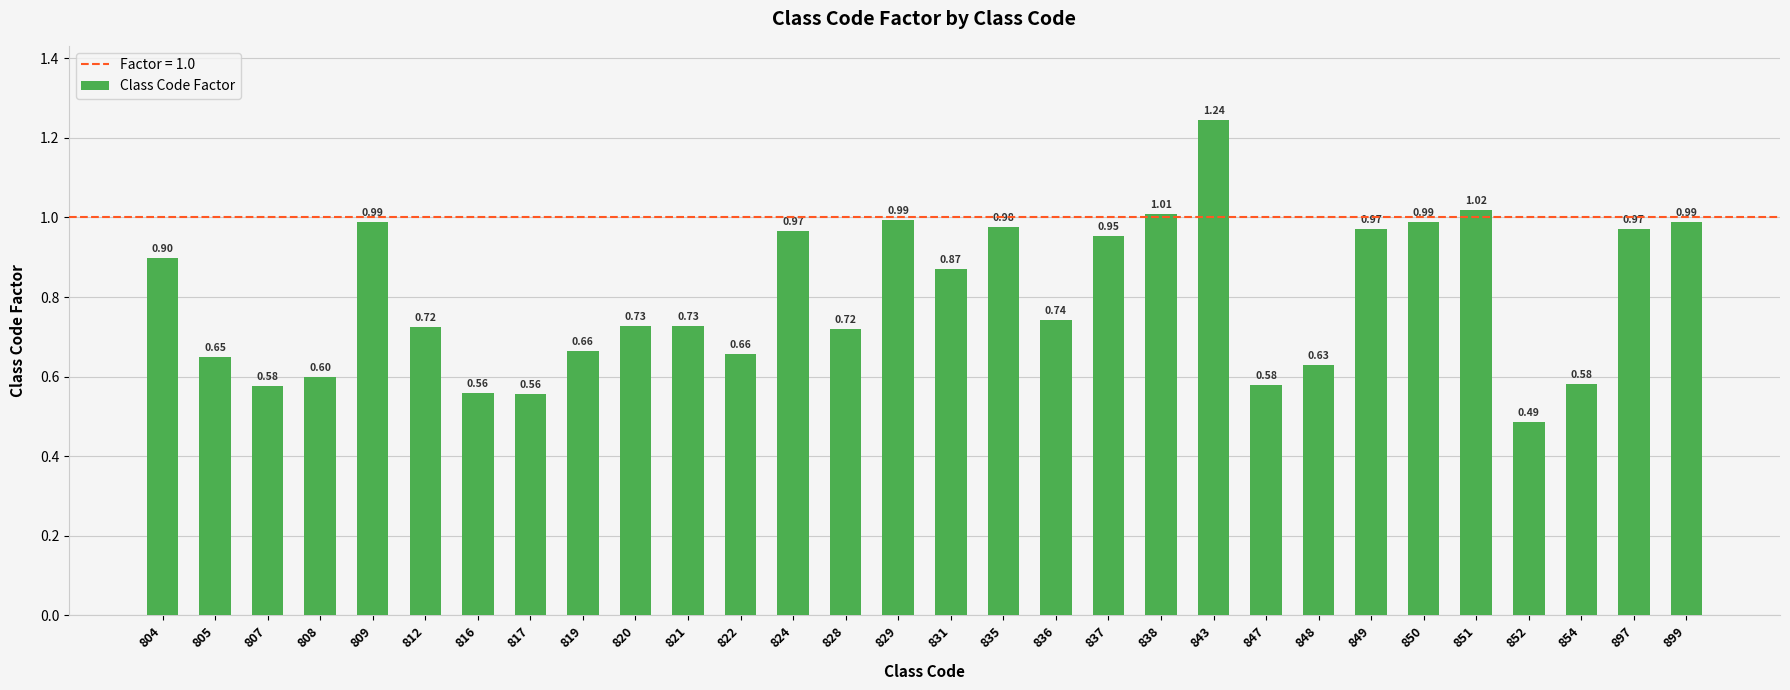

Between 819 and 812, which is larger?

812